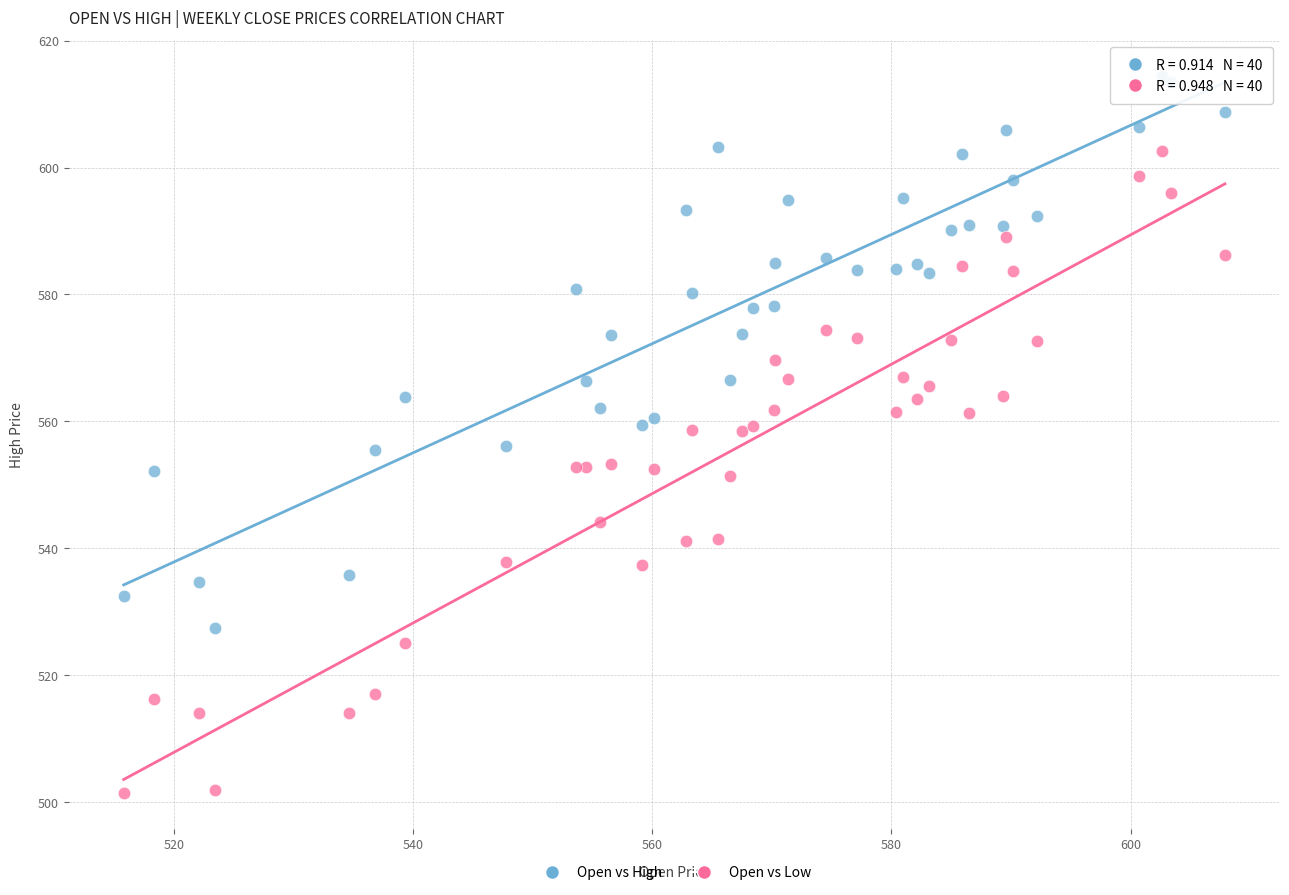

Which series reaches the minimum Y coordinate?

Open vs Low